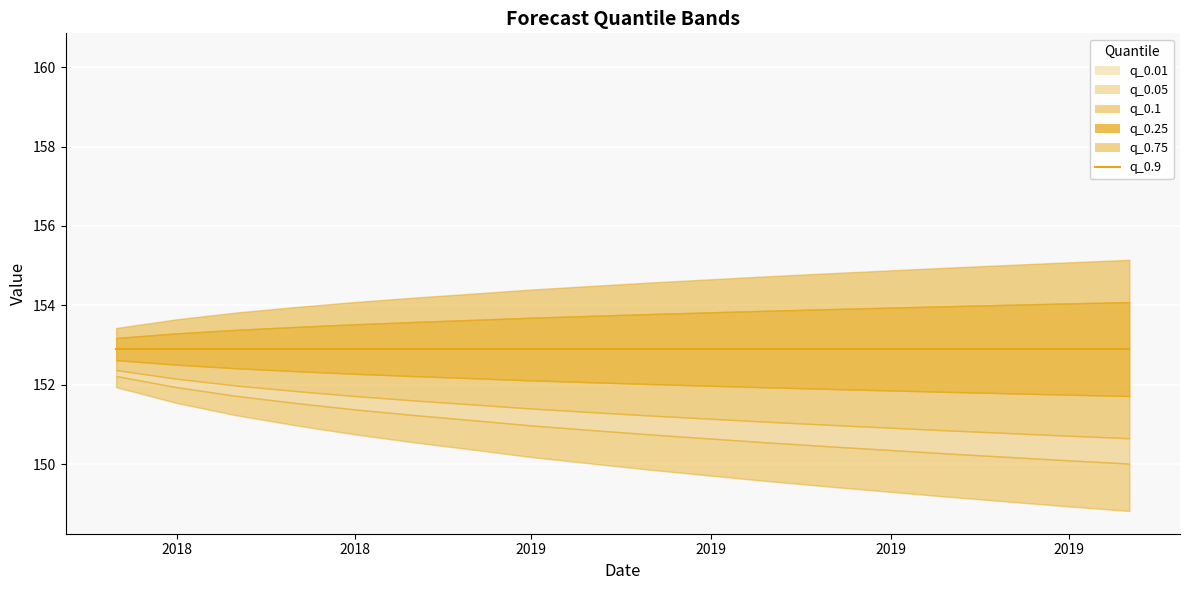

What are all the series names shown in the legend?

q_0.01, q_0.05, q_0.1, q_0.25, q_0.75, q_0.9